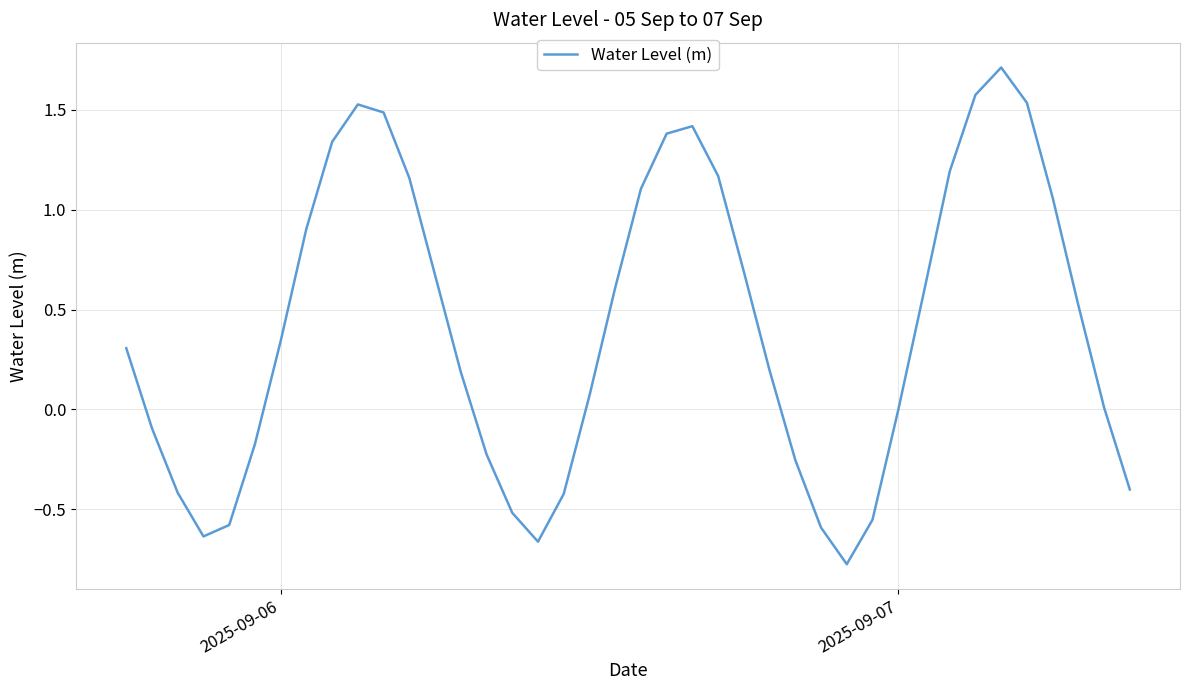

What is the maximum value shown in the chart?

1.7